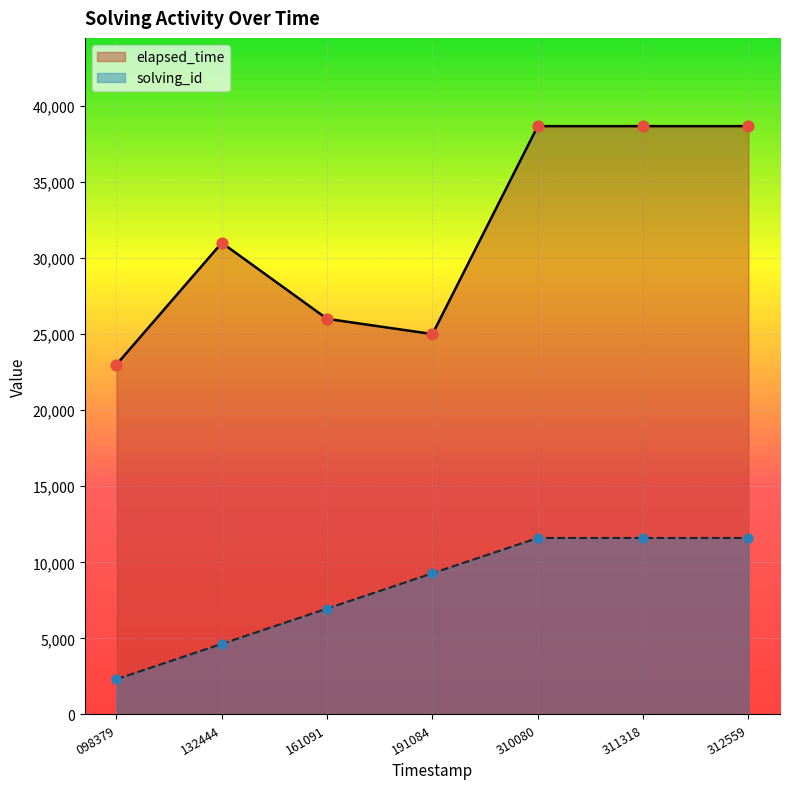

What are all the series names shown in the legend?

elapsed_time, solving_id